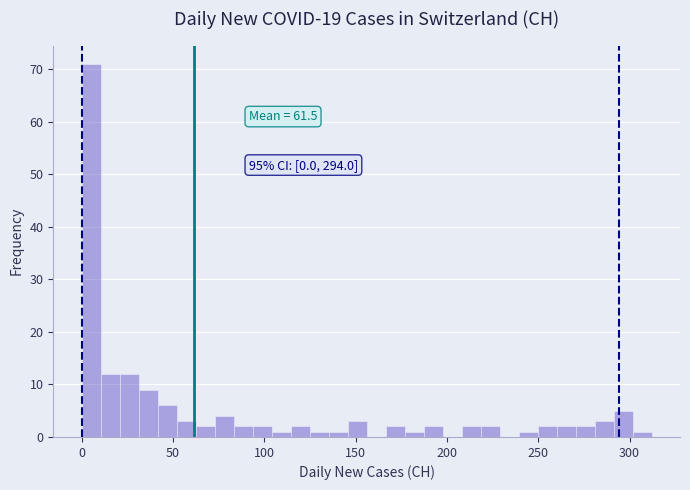

Around what value on the x-axis is the tallest bar? Give the approximate position of its centre, as read against the axis.

5